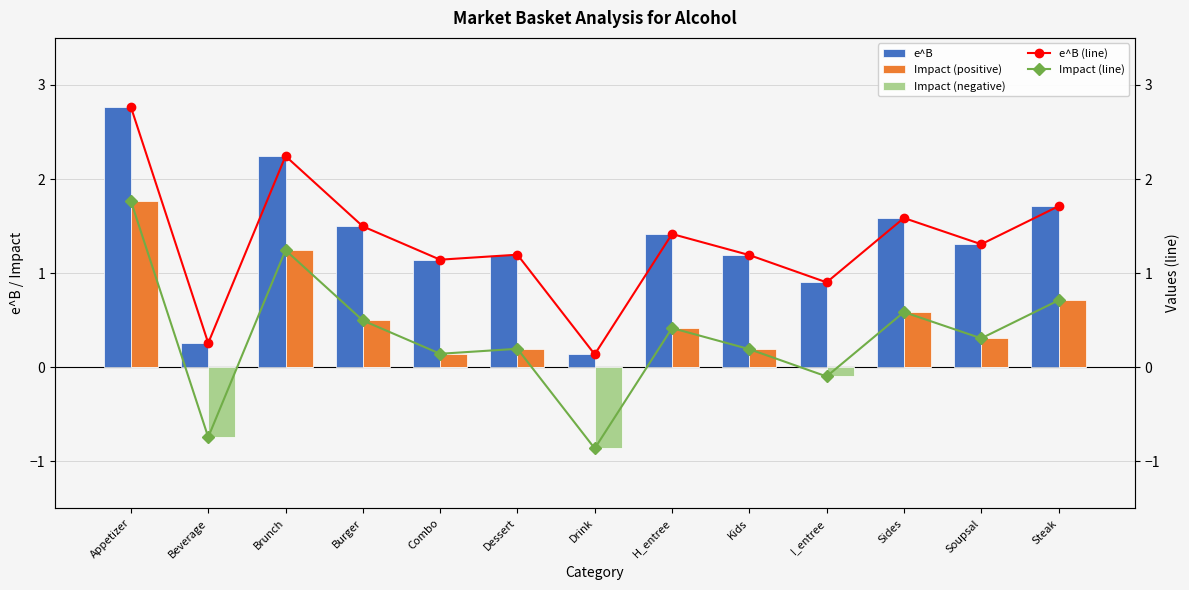

Which series has the widest spread of values?

e^B